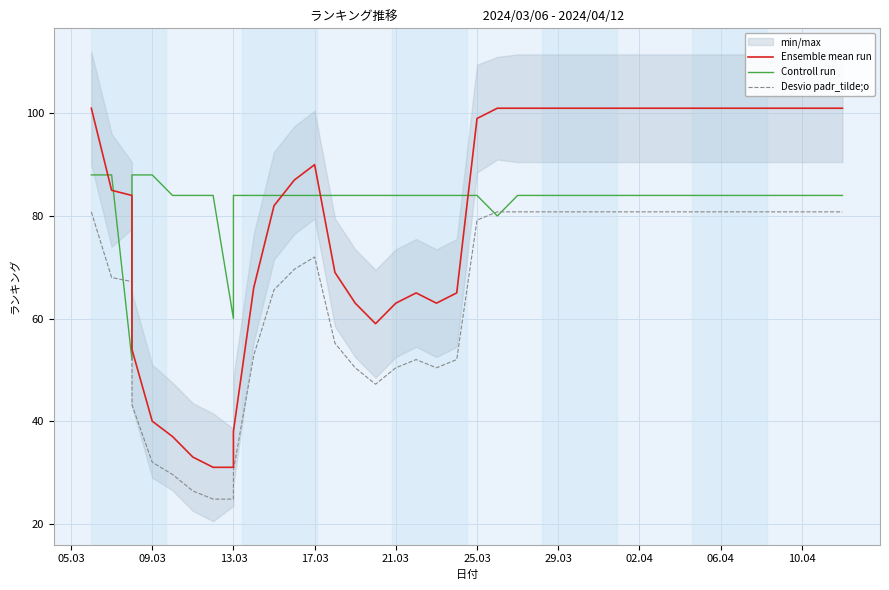

How many intersections are there between Desvio padr_tilde;o and Controll run?

4